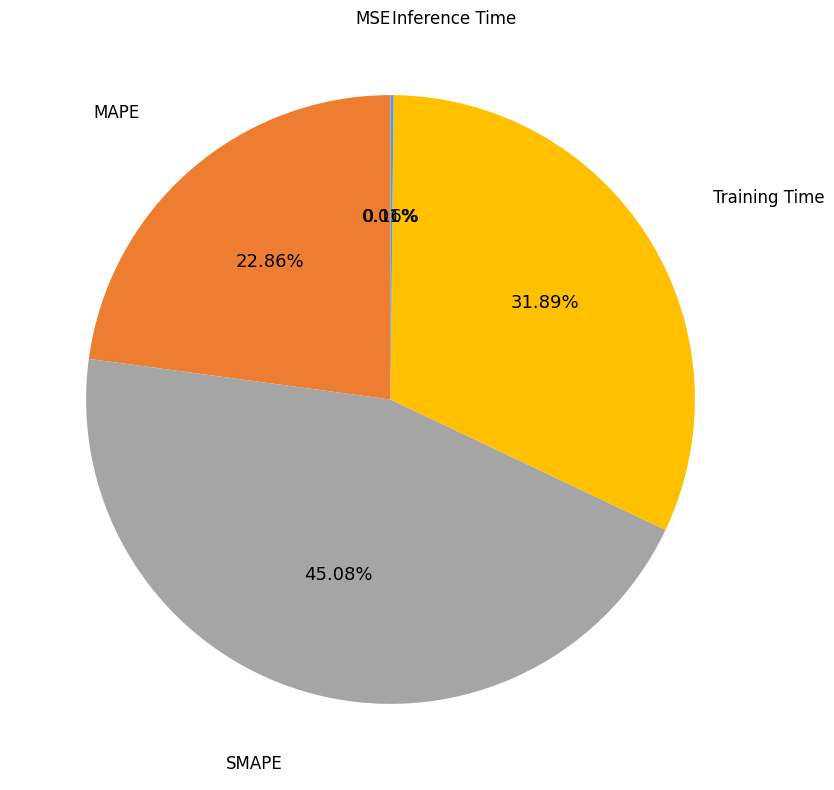

Is there any slice that represents more than half of the pie?

No